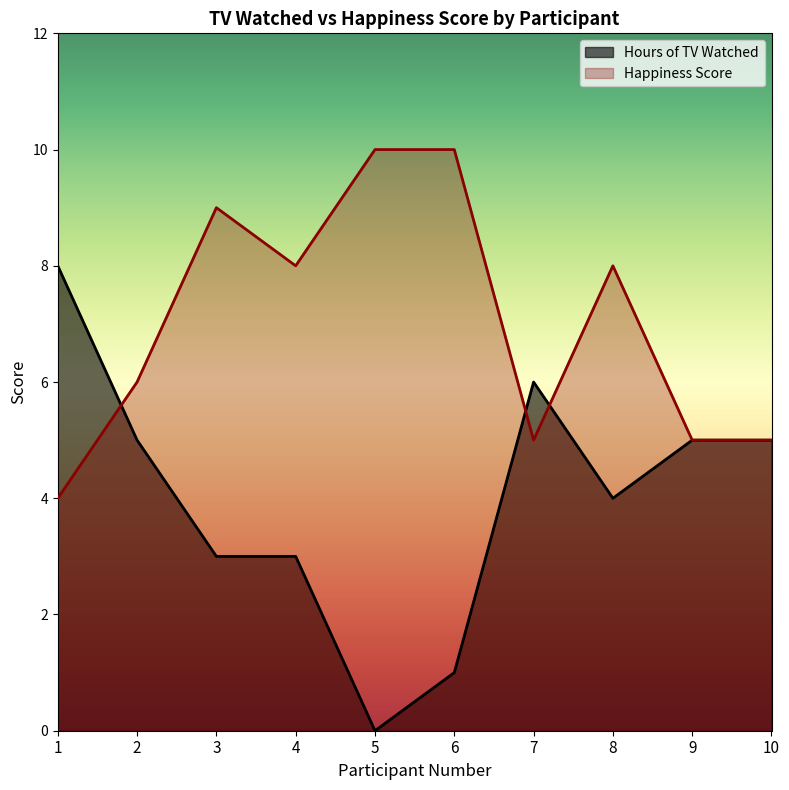

Which has a higher value, 9 or 10?

9